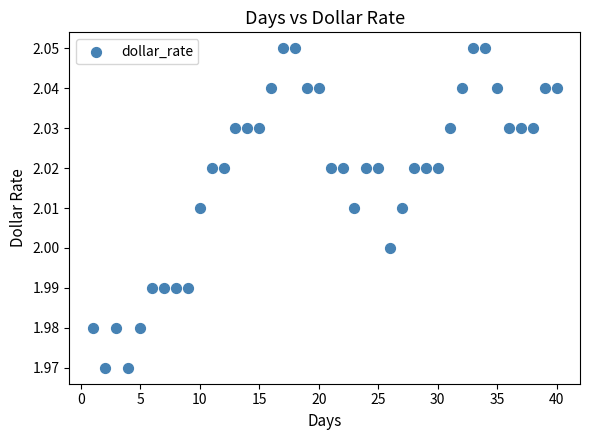

What is the range of X values (max minus min)?

39.0